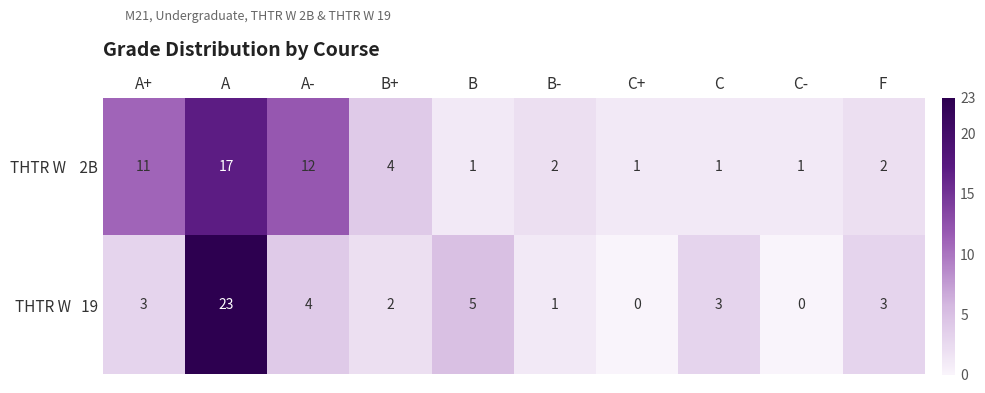

At which category is the sum across all series the highest?

A